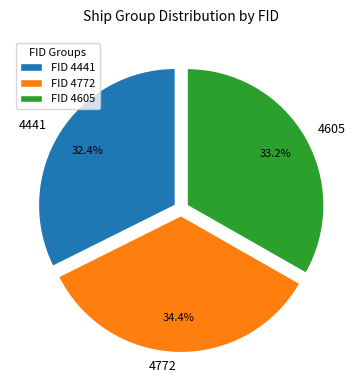

Is the sum of 4772 and 4605 greater than half?

Yes